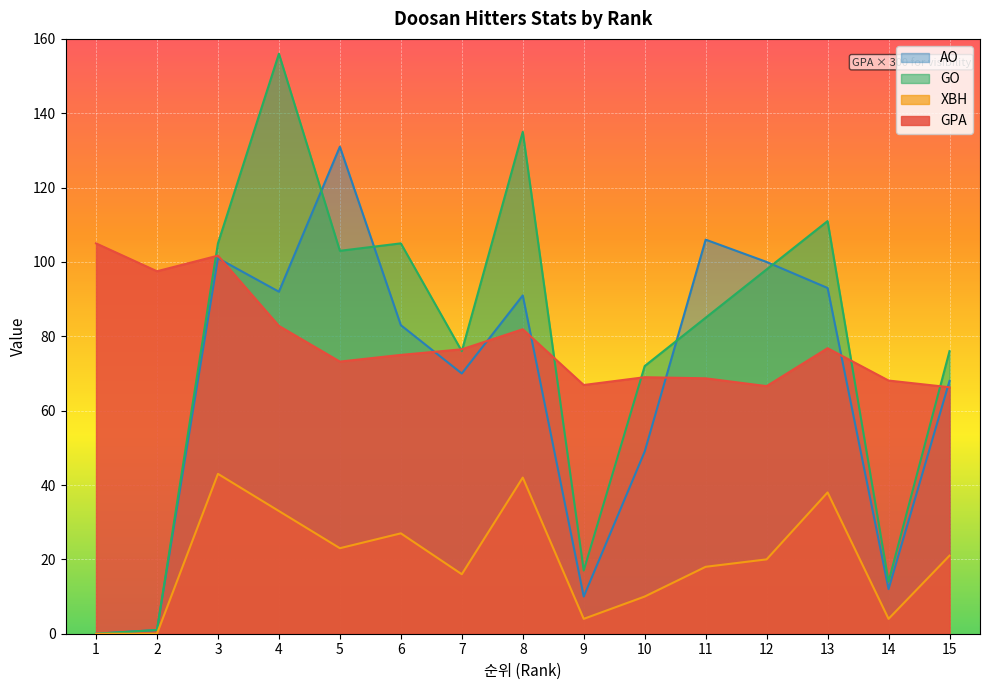

What is the value of the AO point at the 9th from the left?

10.0